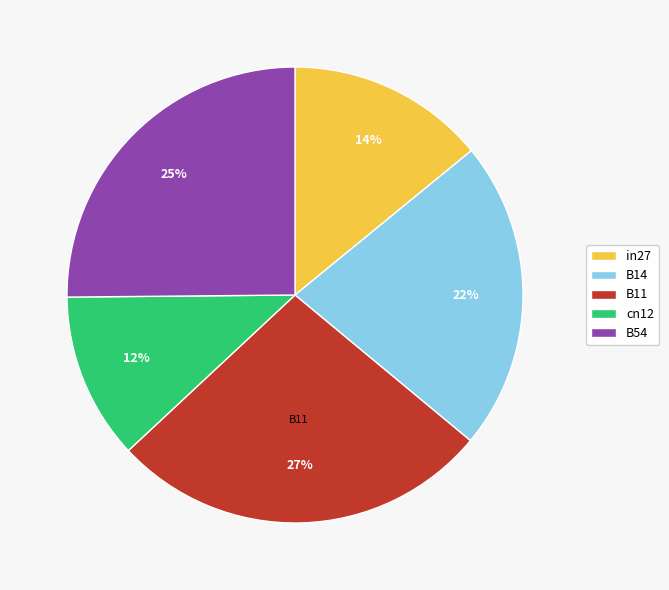

Do B14 and B54 together represent more than half of the pie?

No